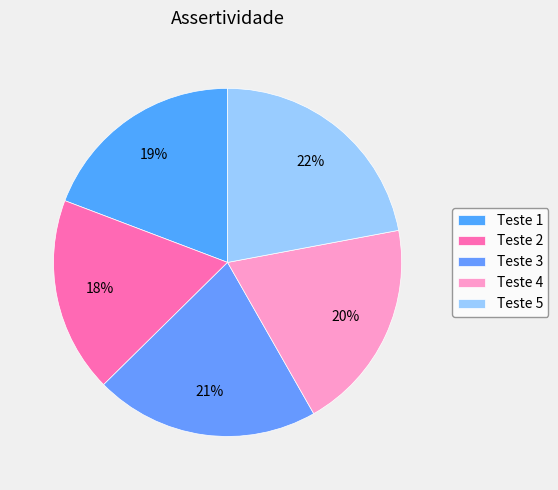

Is it true that Teste 1 is 19% of the pie?

True